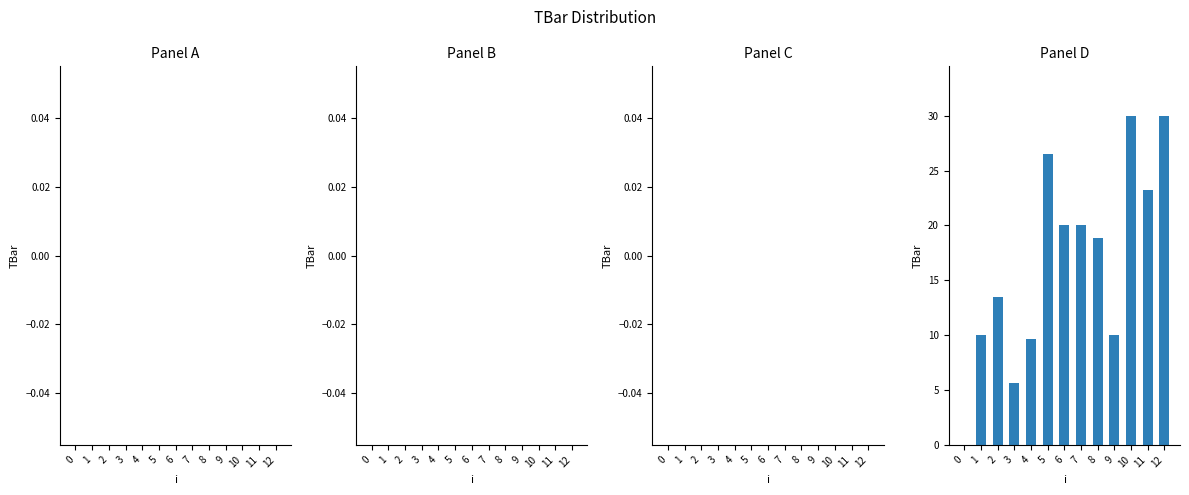

What is the greatest value displayed?

30.0